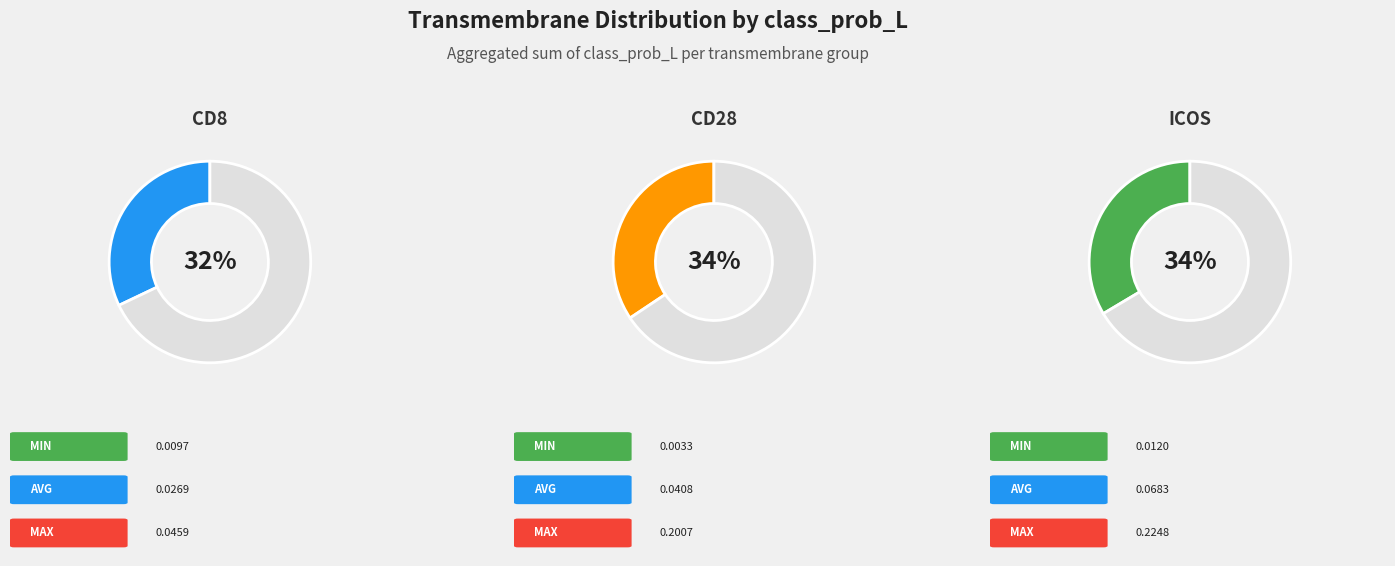

How many segments does this pie chart have?

3